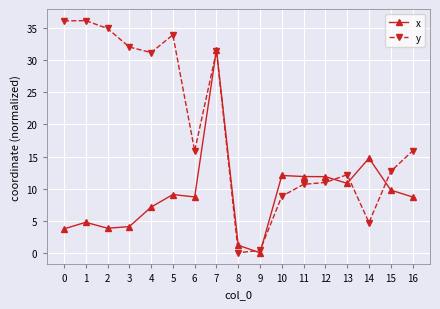

At which label does x reach its peak?

7